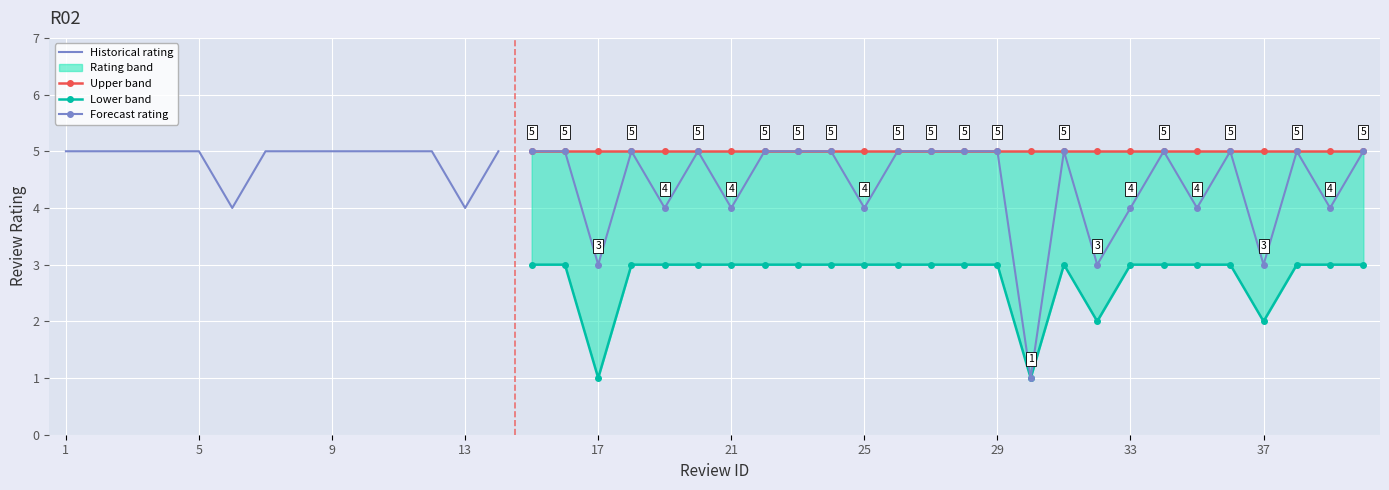

True or false: review_rating and lower_band cross at least once.

False